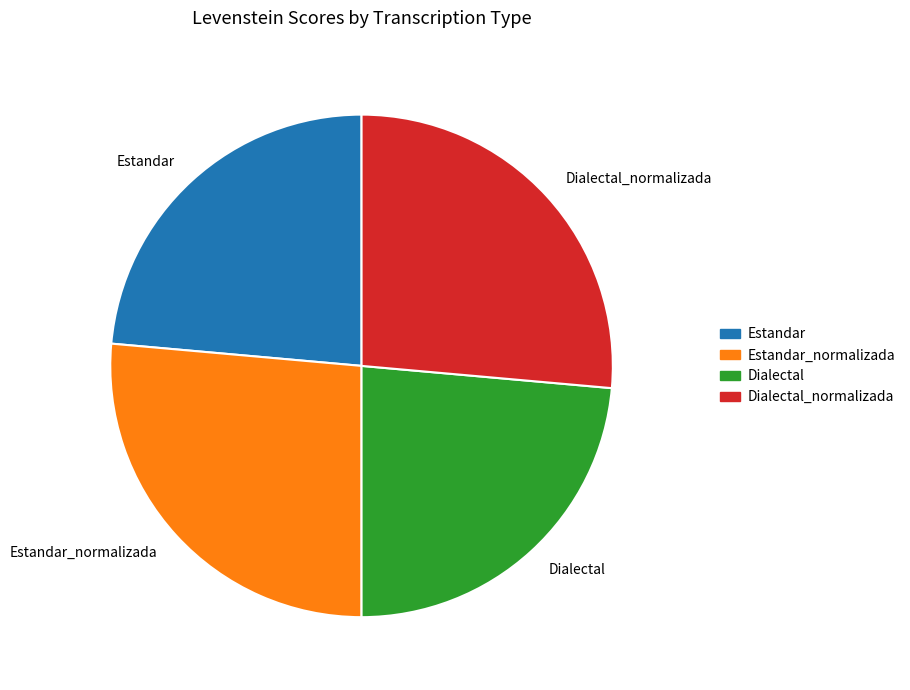

Which has a higher value, Estandar_normalizada or Dialectal?

Estandar_normalizada